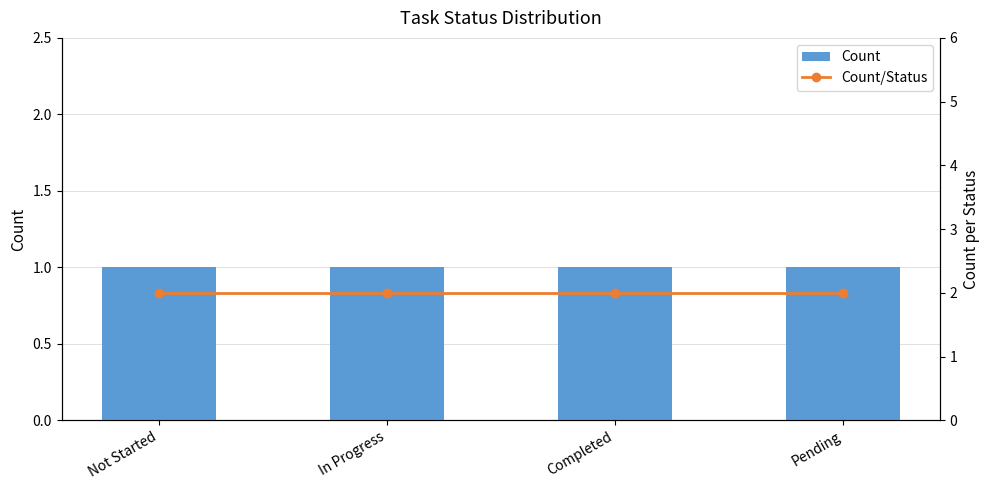

At how many categories does at least one series exceed 1?

4